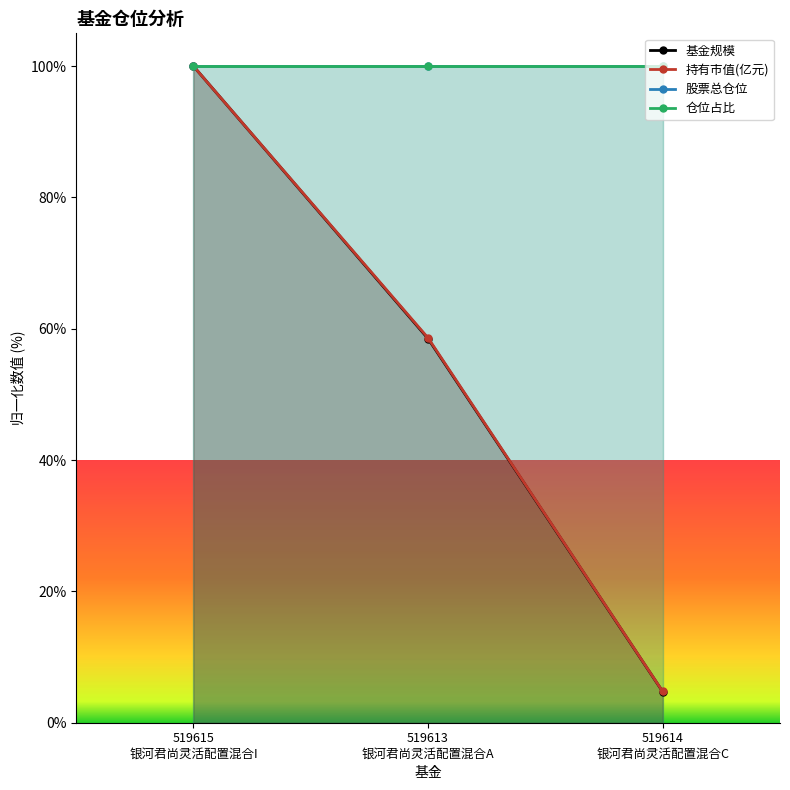

Is it true that 仓位占比 equals 144.8 at 519615
银河君尚灵活配置混合I?

False